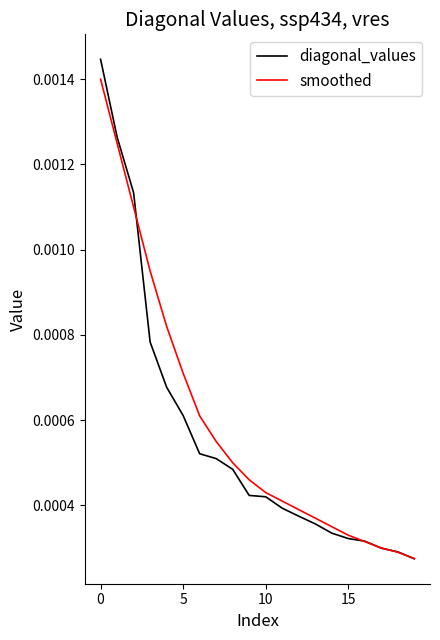

Which series has the widest spread of values?

diagonal_values